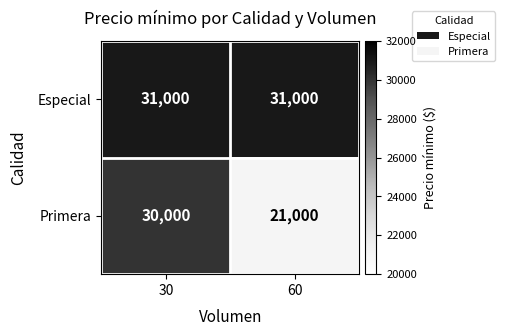

Which series has the largest total across all categories?

Especial